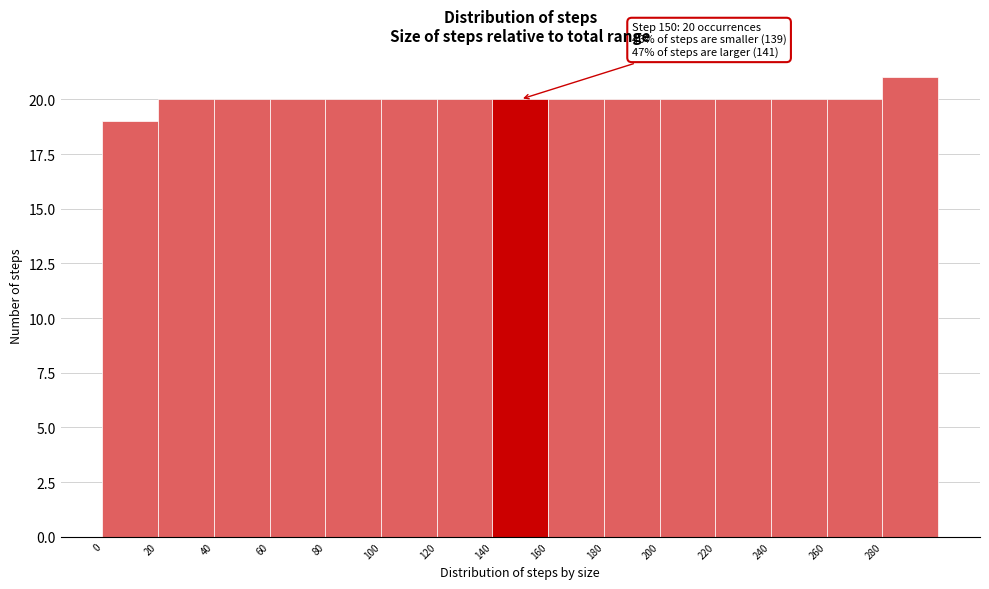

Over which range of the x-axis is the bar tallest?

280 to 300